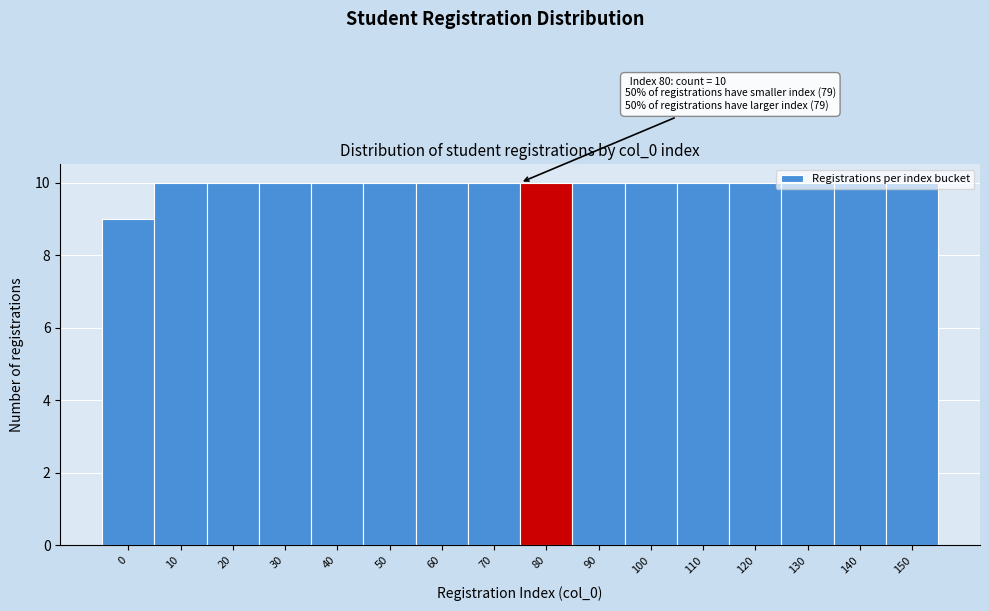

Read the value at 60.

10